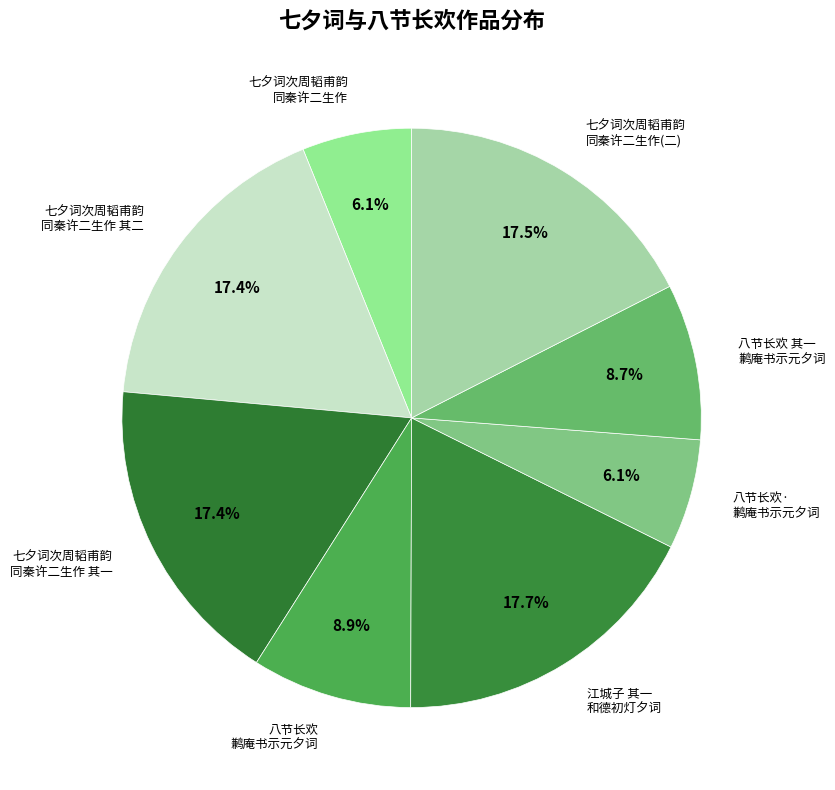

What is the ratio of the value at 八节长欢 鹣庵书示元夕词 to the value at 七夕词次周韬甫韵 同秦许二生作(二)?

0.5